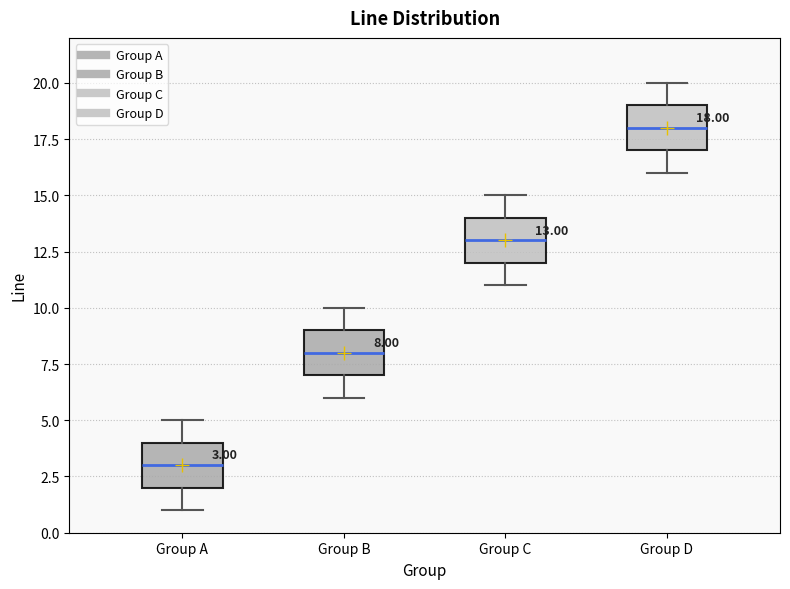

Which box has the highest median line?

Group D